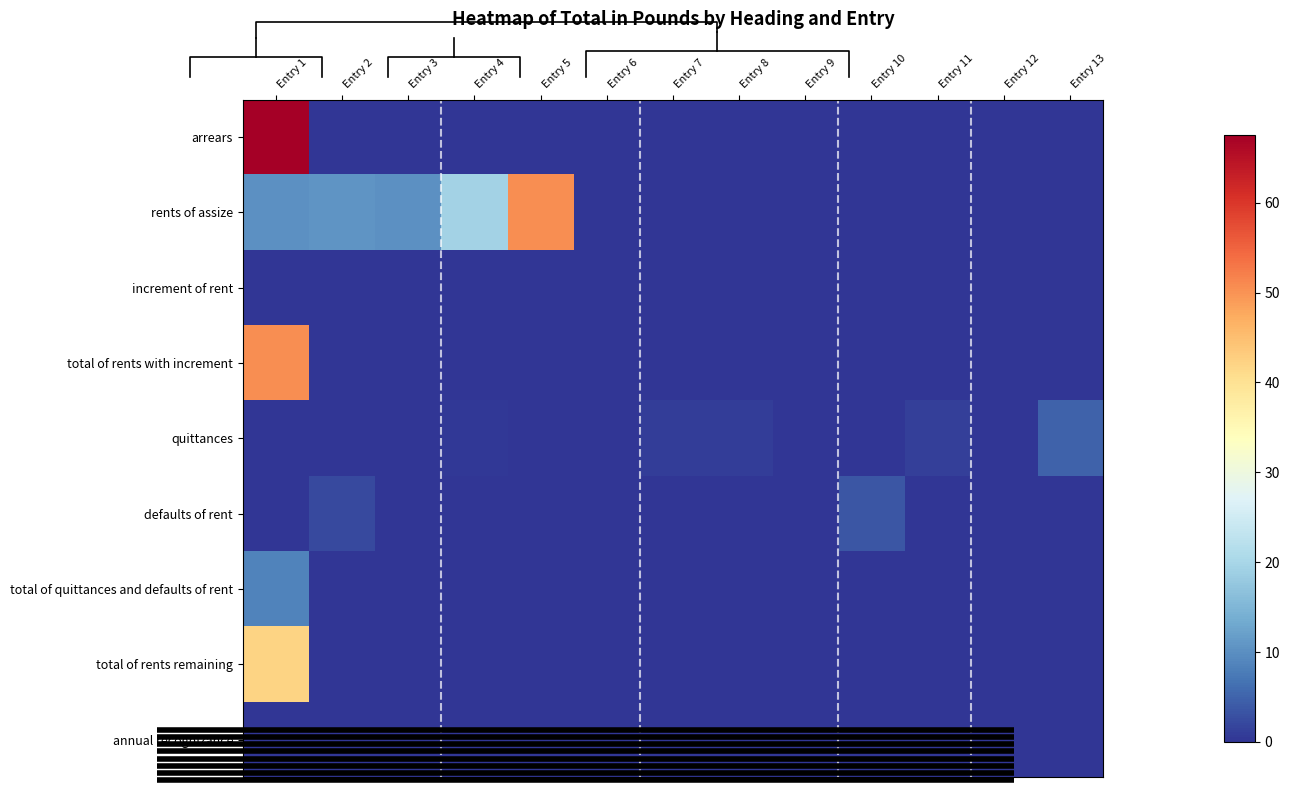

At which category is the sum across all series the highest?

Entry 1